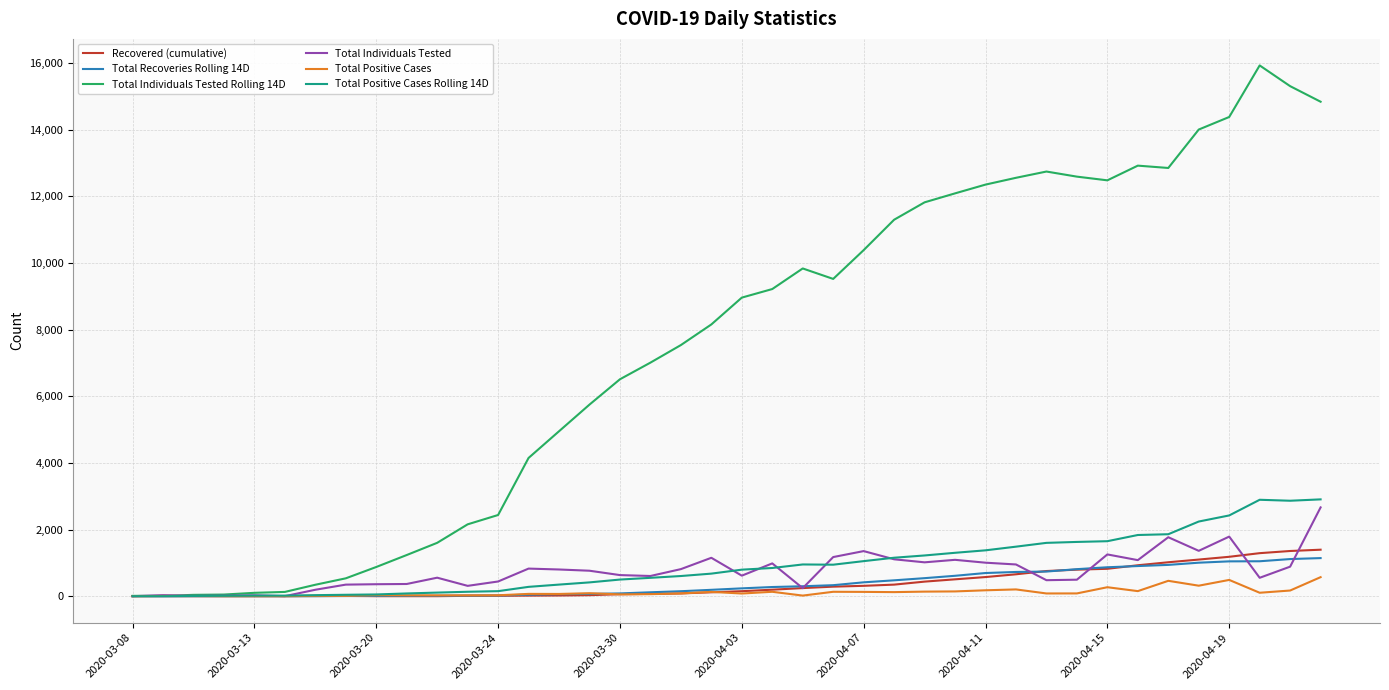

Count the number of categories in the chart.

40